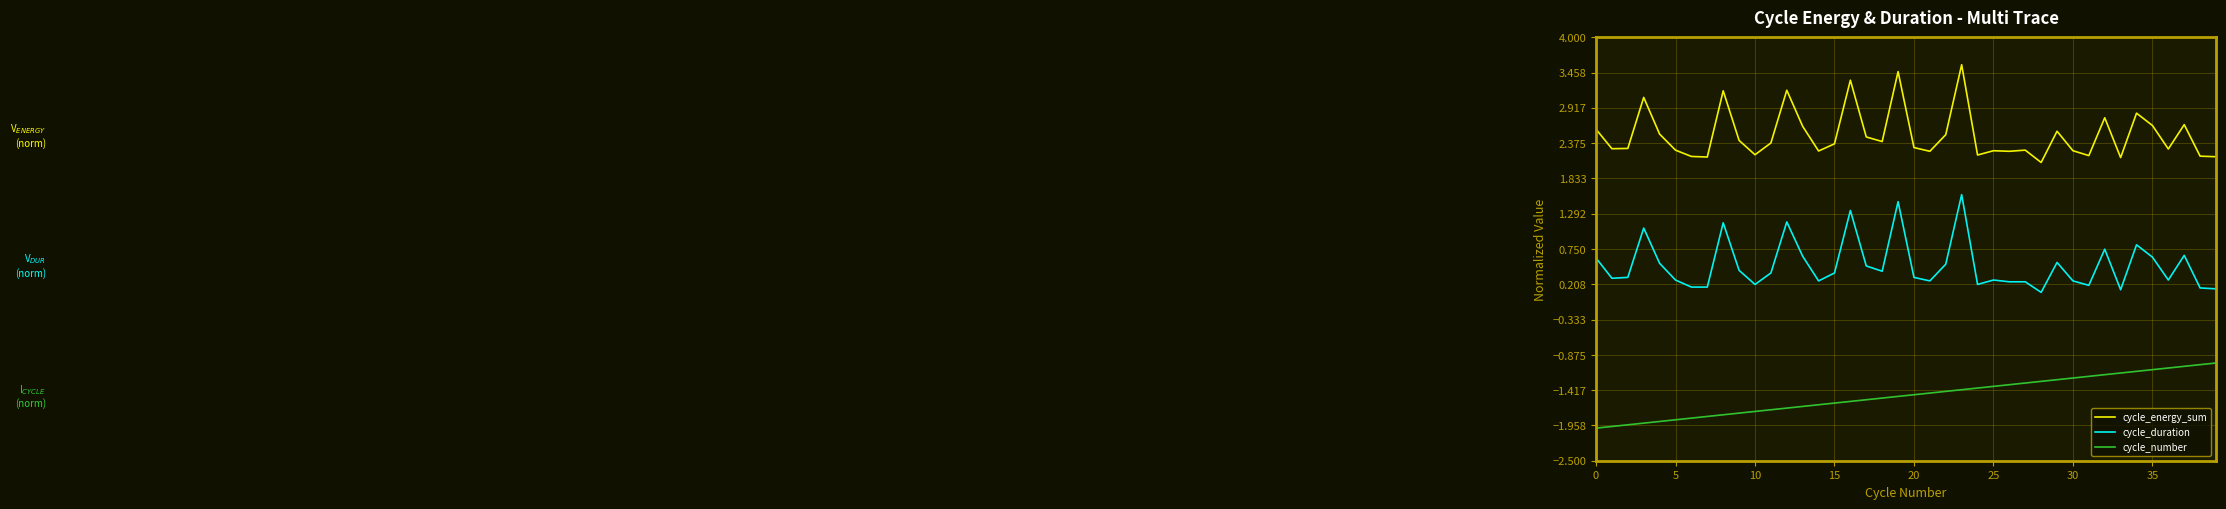

What is the highest value of the cycle_number series?

-1.0